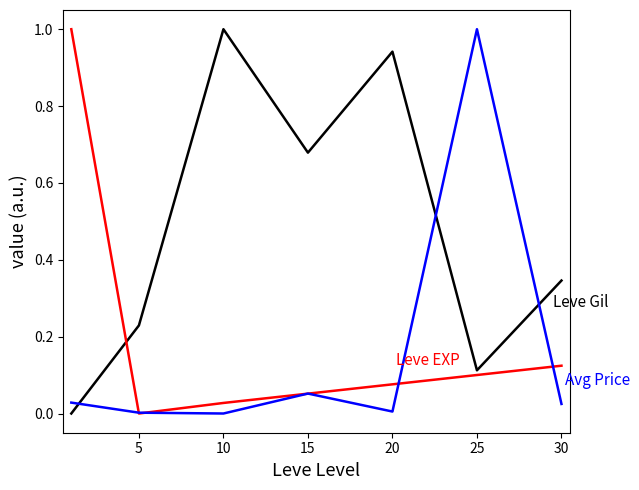

What is the greatest value displayed?

1.0